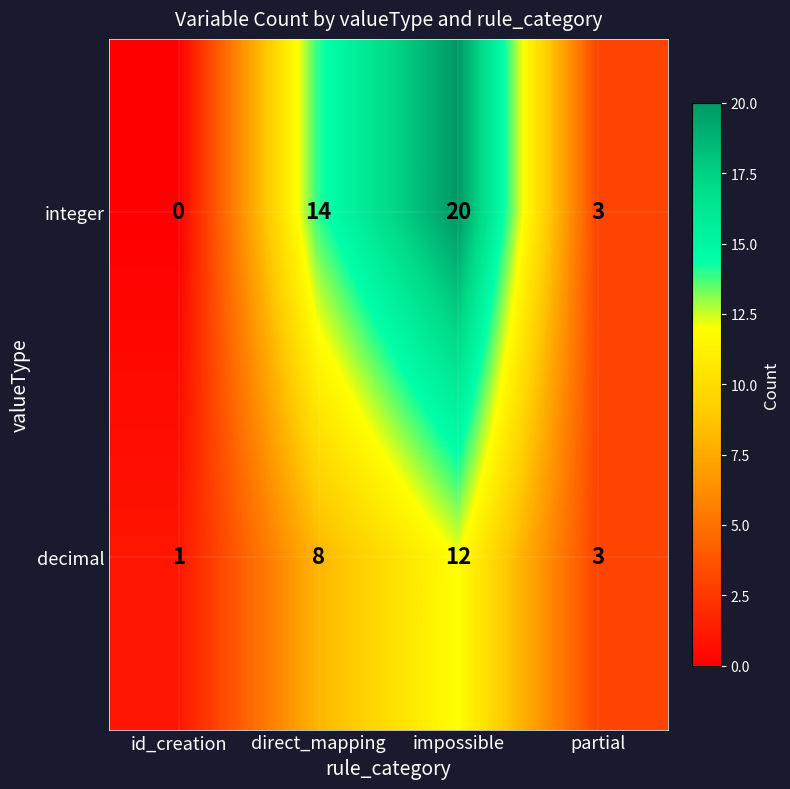

Is it true that decimal equals 2 at id_creation?

False